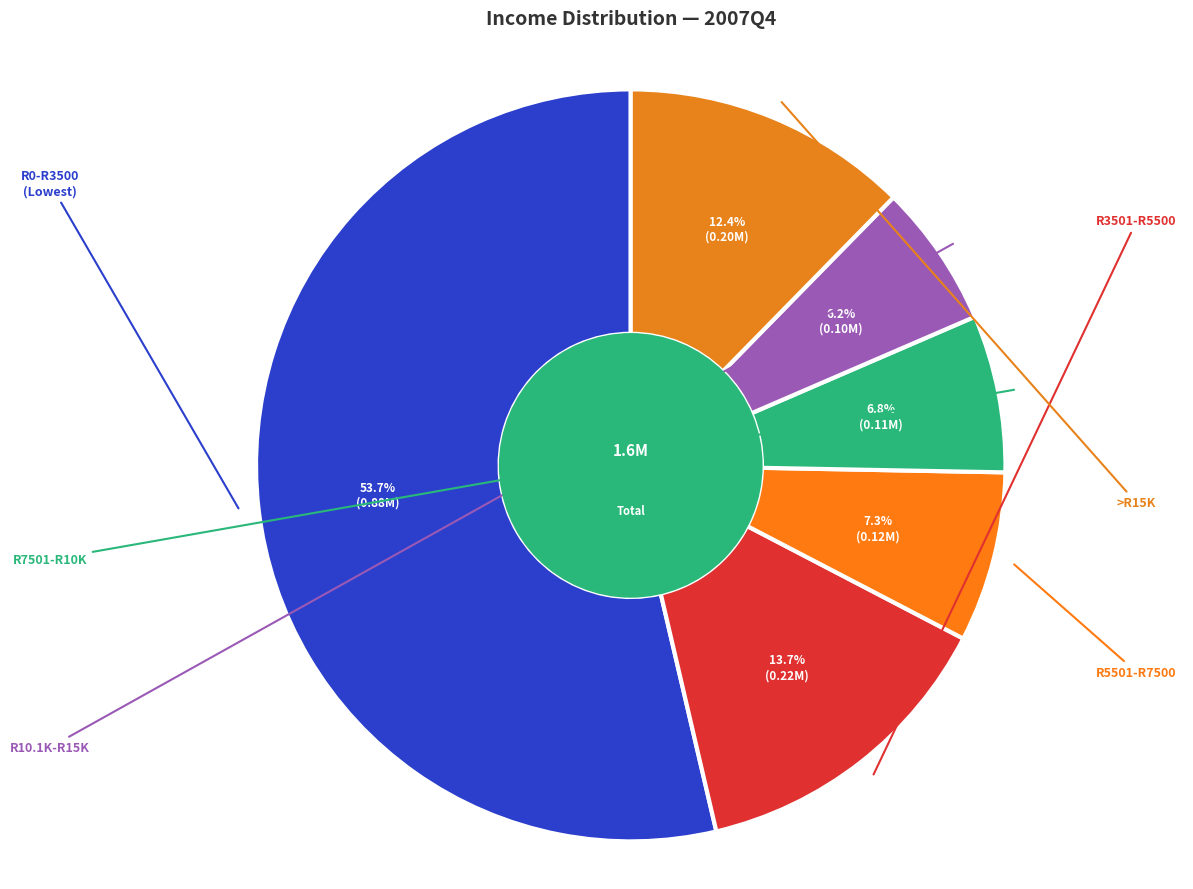

How many segments does this pie chart have?

6